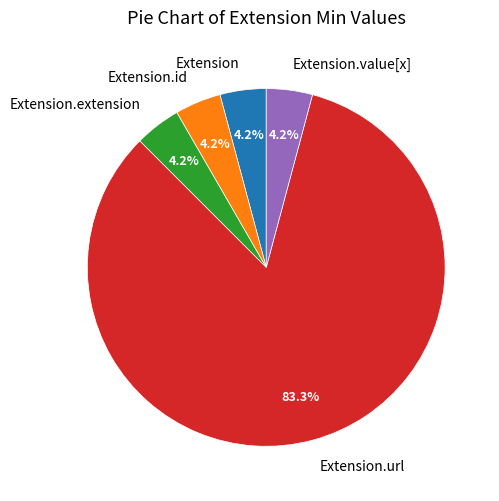

Is there a majority slice in this chart?

Yes